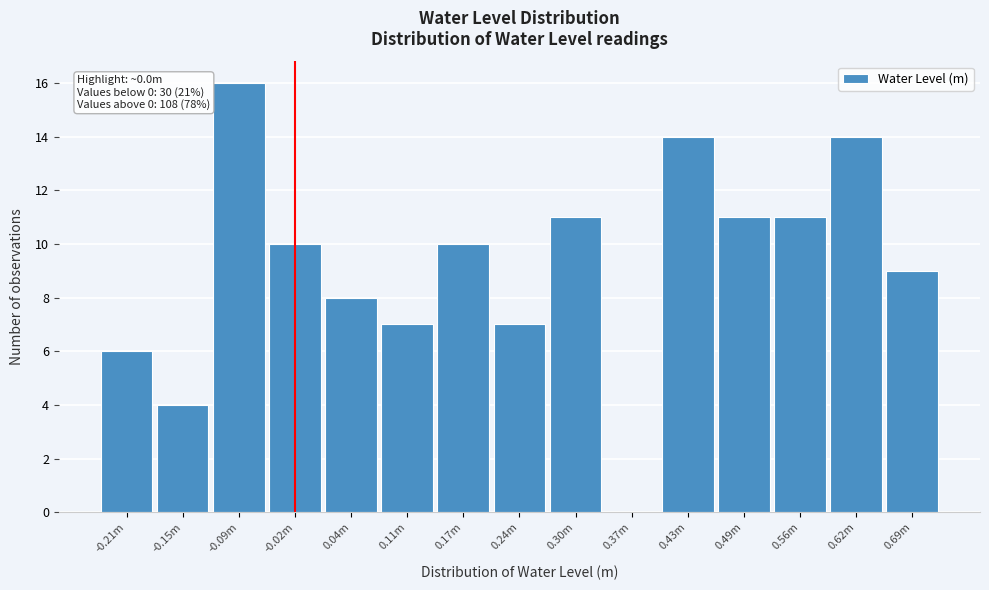

Reading left to right, transcribe all the data shown in this chart.

-0.21m=6	-0.15m=4	-0.09m=16	-0.02m=10	0.04m=8	0.11m=7	0.17m=10	0.24m=7	0.30m=11	0.37m=0	0.43m=14	0.49m=11	0.56m=11	0.62m=14	0.69m=9